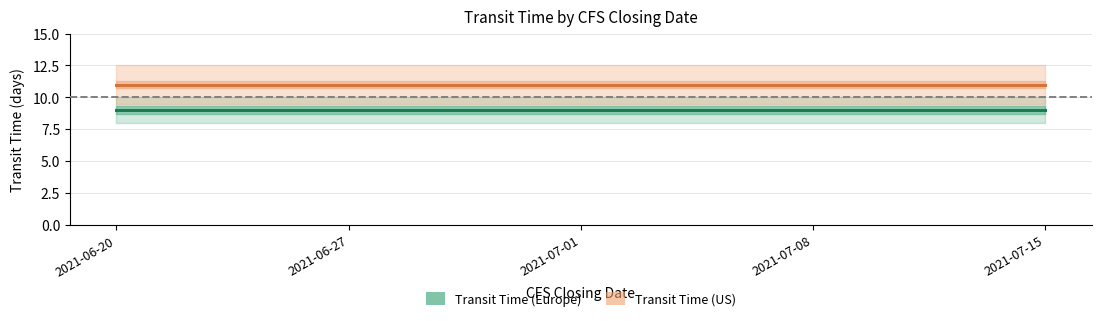

Rank the categories by Transit Time (US) value from highest to lowest.

2021-06-20, 2021-06-27, 2021-07-01, 2021-07-08, 2021-07-15